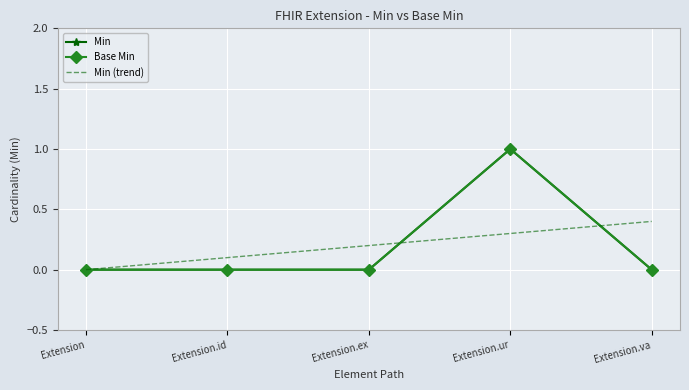

Between Extension.ex and Extension.va, which series saw the biggest shift?

Min (trend)